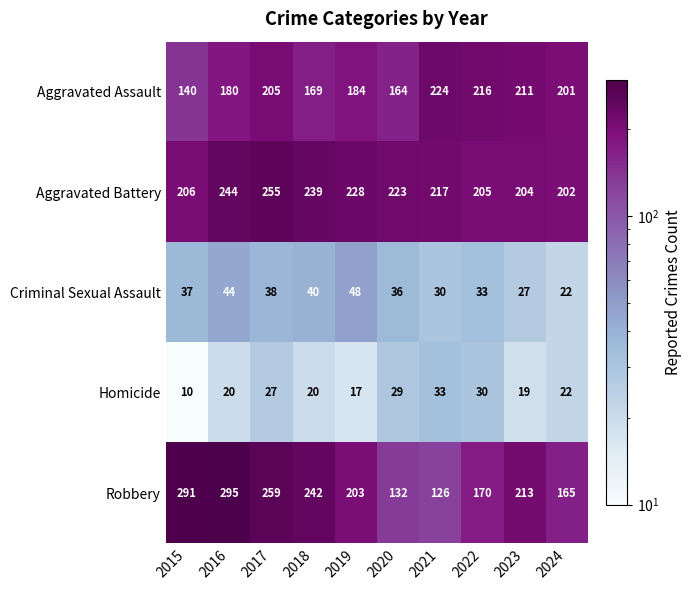

Which series has the largest range (max minus min)?

Robbery